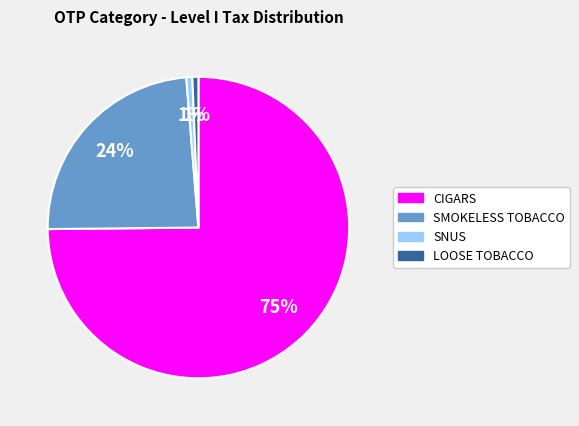

What percentage is the LOOSE TOBACCO slice, to the nearest percent?

1%